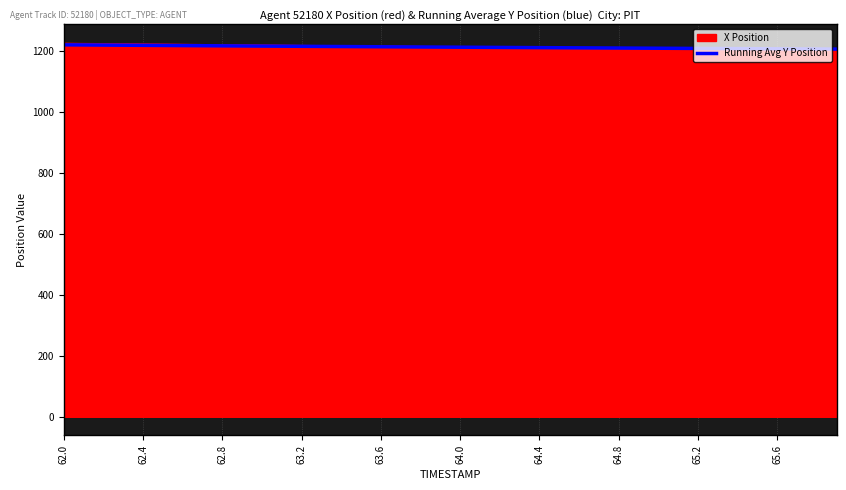

What is the minimum value for Running Avg Y Position?

1205.2